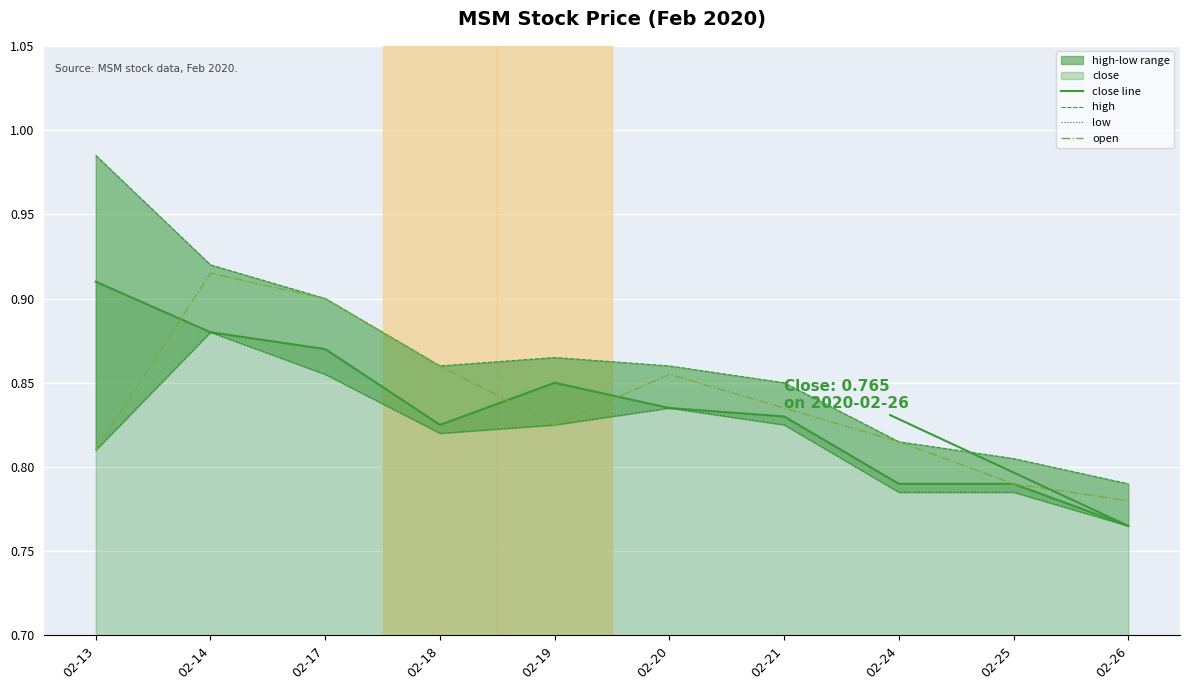

At how many categories does at least one series exceed 0?

10